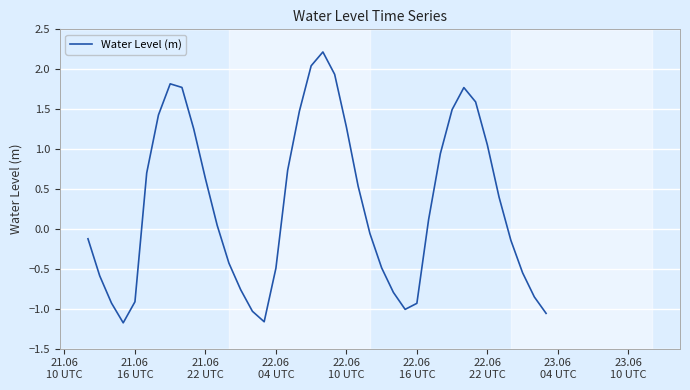

What is the difference between the maximum and minimum values?

3.4